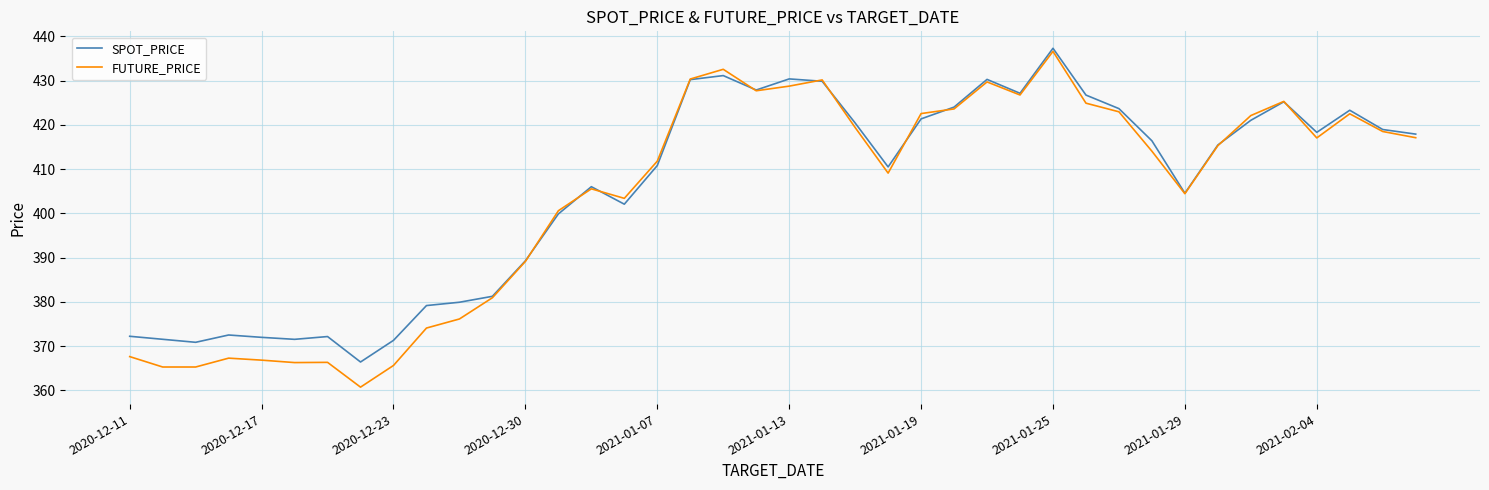

How many lines are shown in the chart?

2